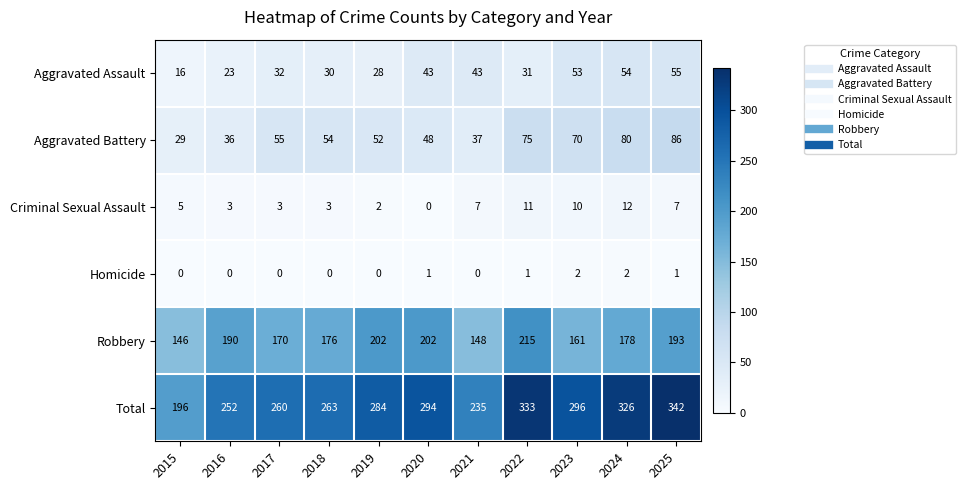

Count the number of data series in this chart.

6